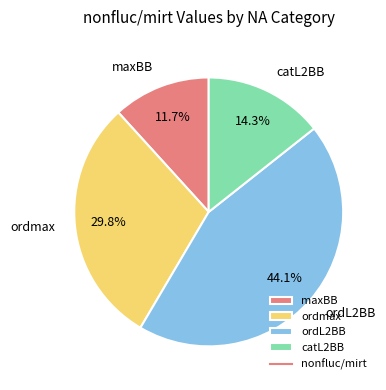

What percentage is the catL2BB slice, to the nearest percent?

14%